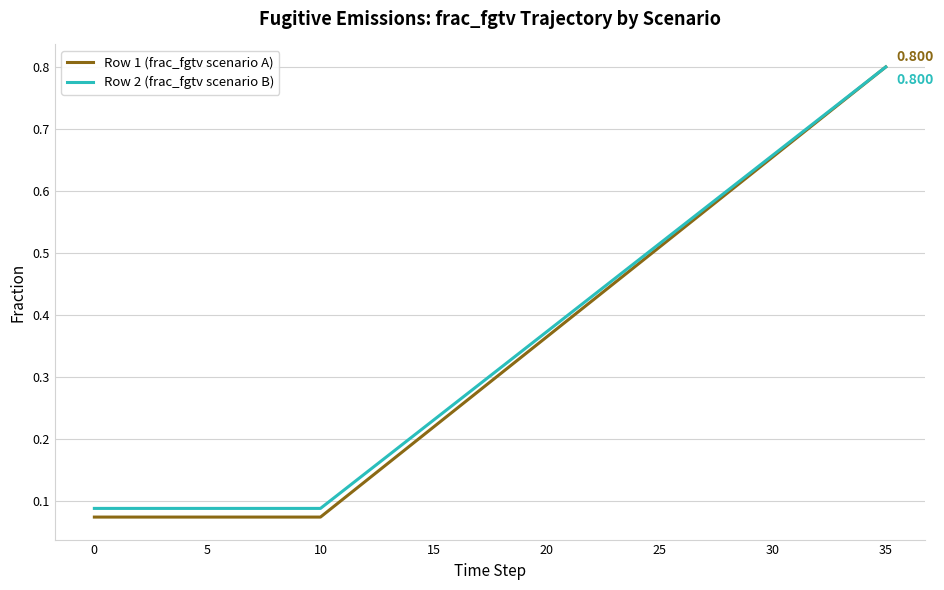

What are all the series names shown in the legend?

Row 1 (frac_fgtv scenario A), Row 2 (frac_fgtv scenario B)